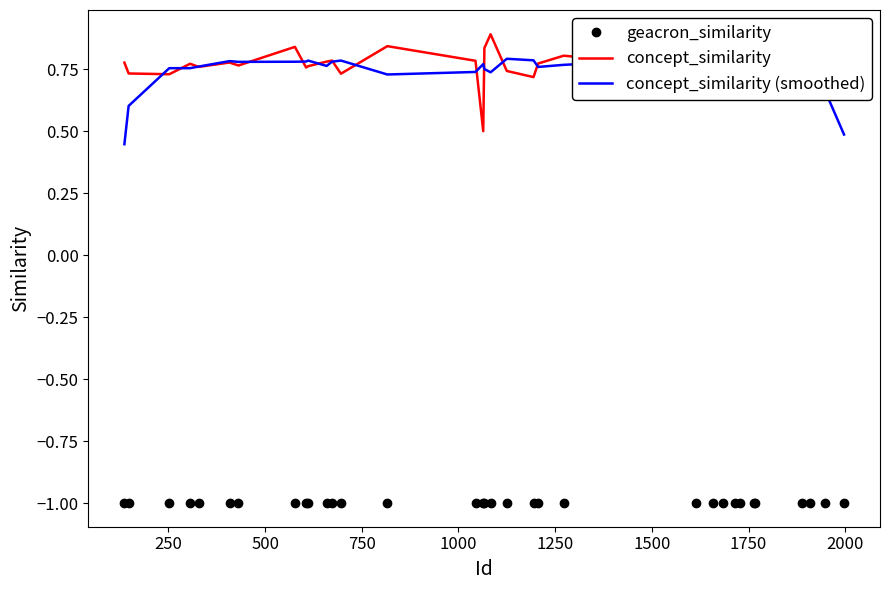

How many intersections are there between concept_similarity (smoothed) and concept_similarity?

16